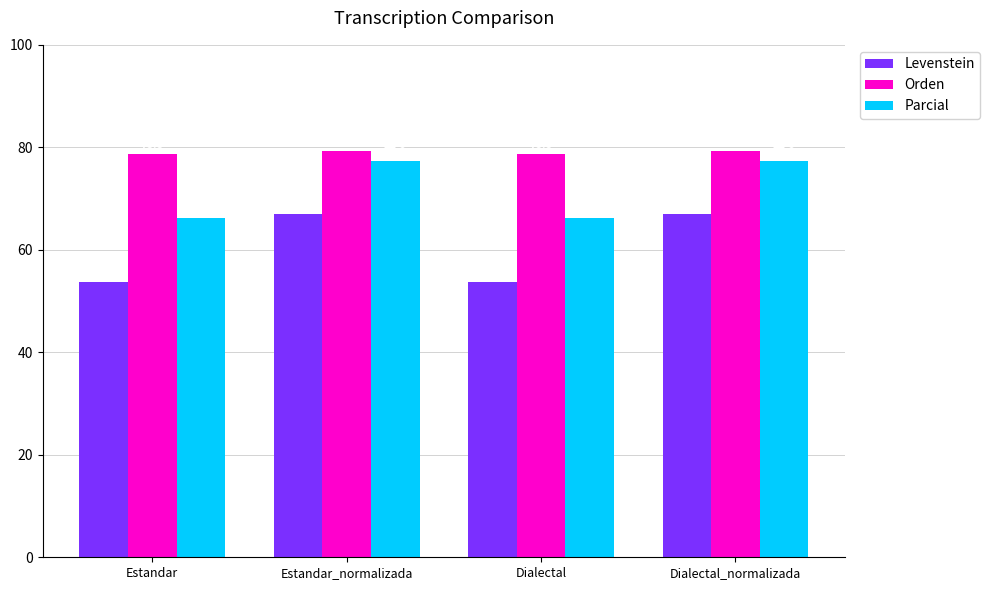

How many groups of bars are there?

4